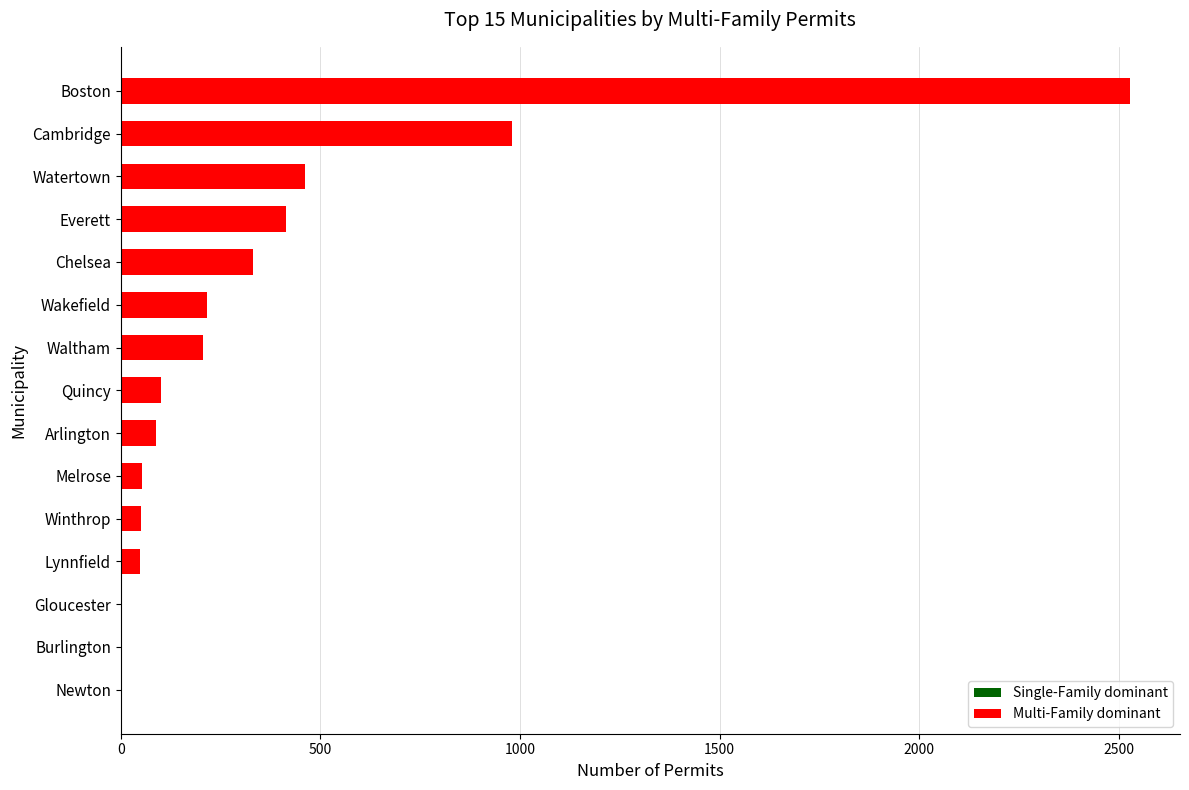

At which label is the value closest to 1263?

Cambridge